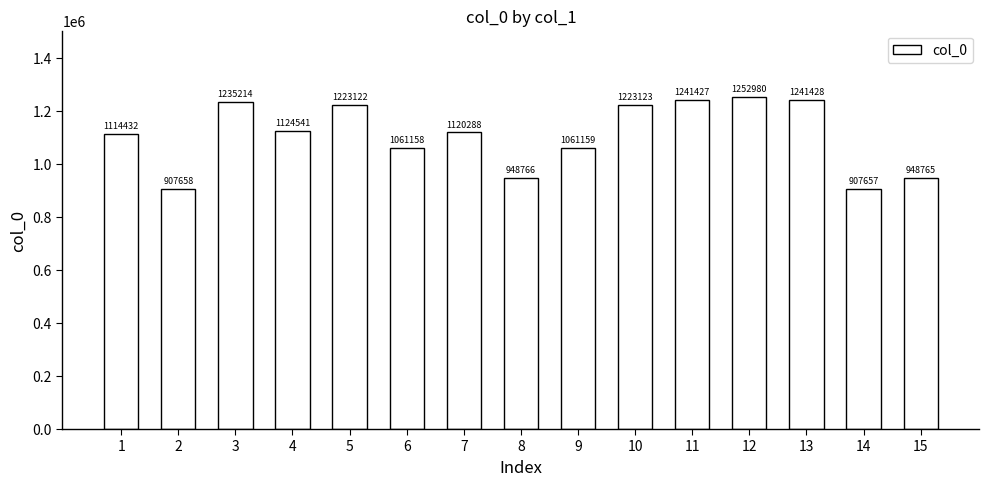

The value at 13 is 1241428. True or false?

True